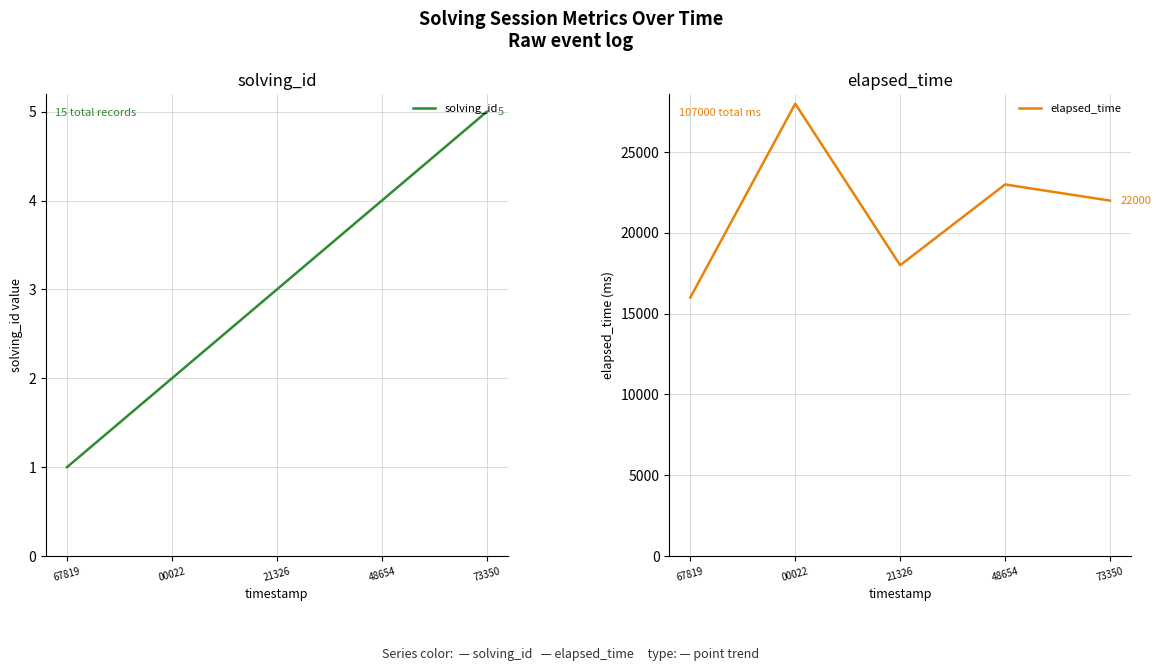

Rank the series by their maximum value, from lowest to highest.

solving_id, elapsed_time